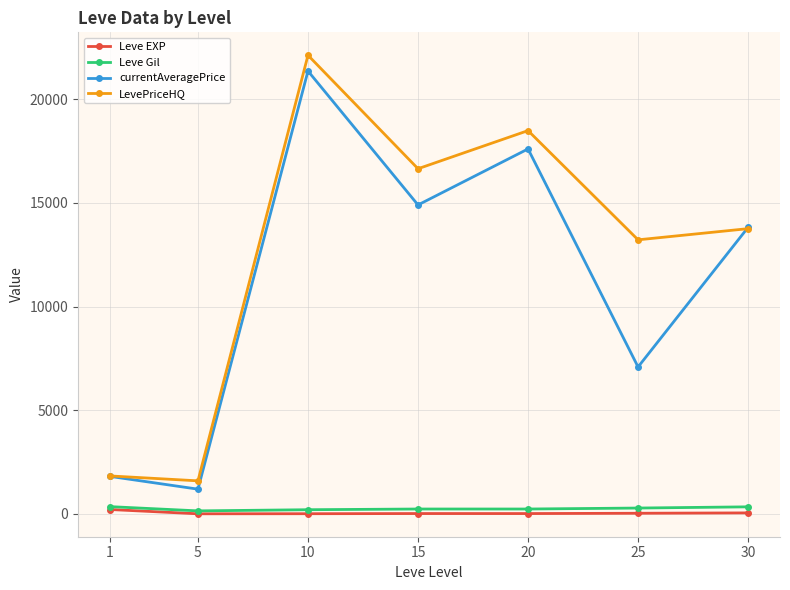

True or false: currentAveragePrice has more than 2 interior local peaks.

False